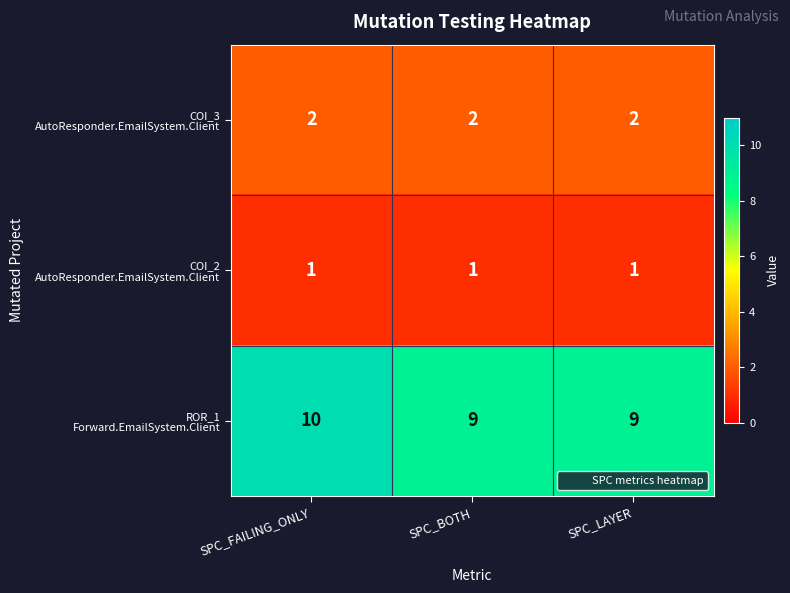

What is the maximum value shown in the chart?

10